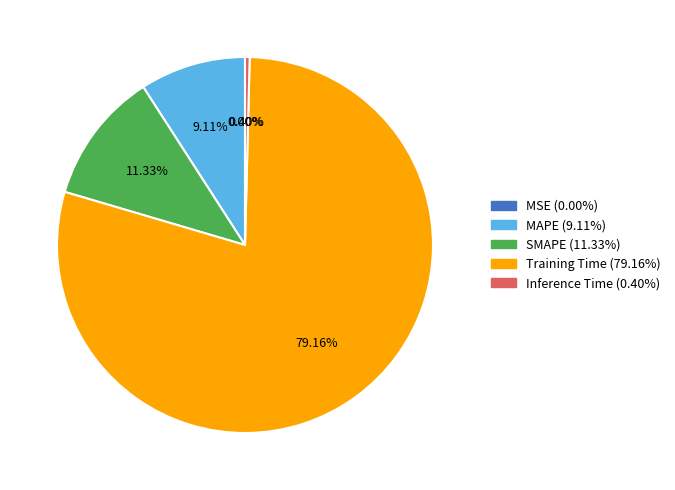

Does any single category account for the majority?

Yes